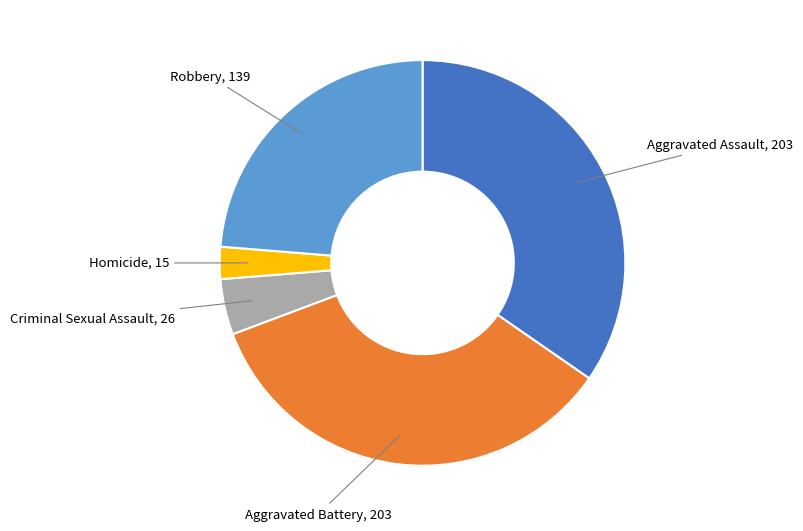

Does any single category account for the majority?

No